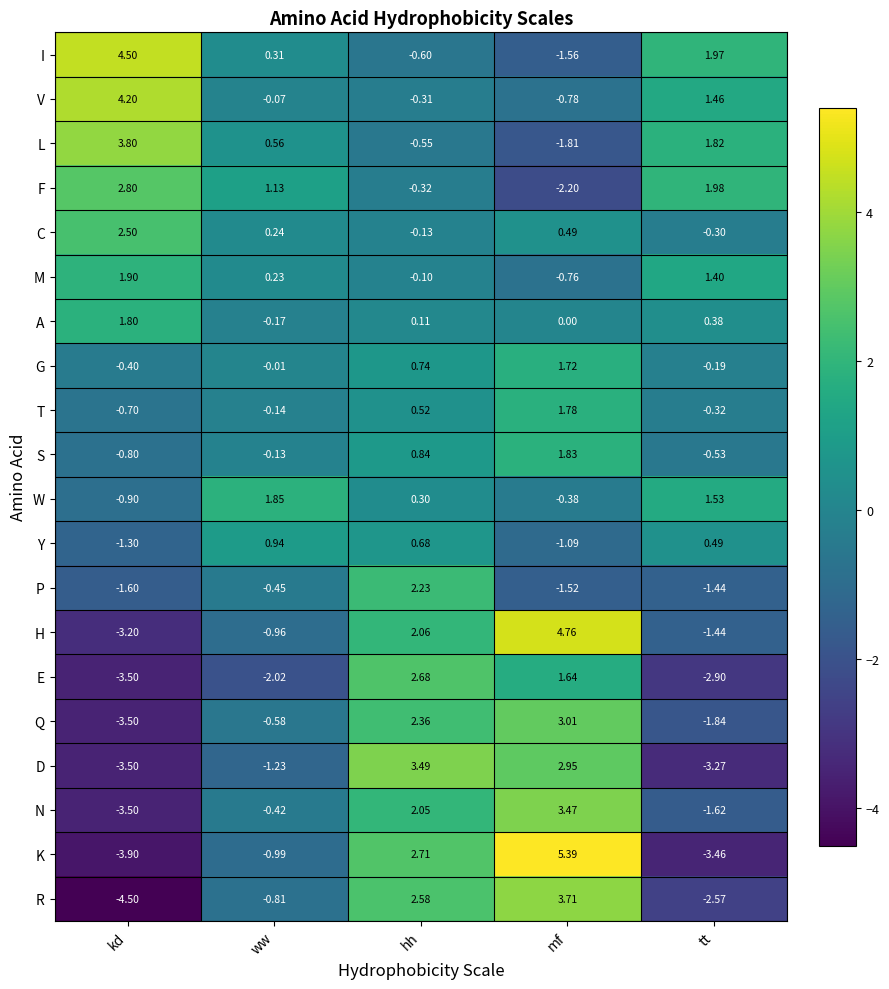

How many distinct data groups are displayed?

20